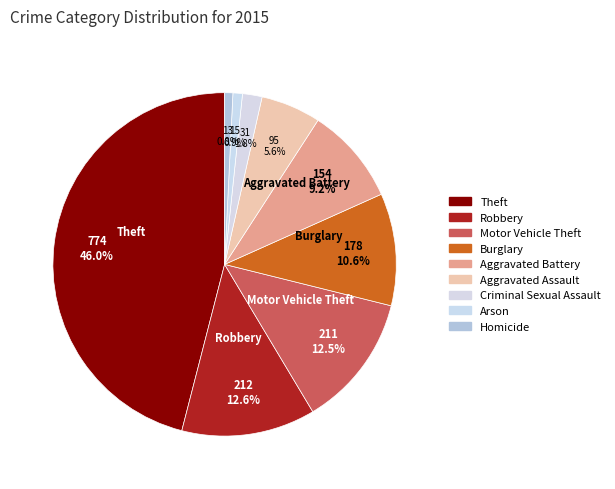

How many segments does this pie chart have?

9